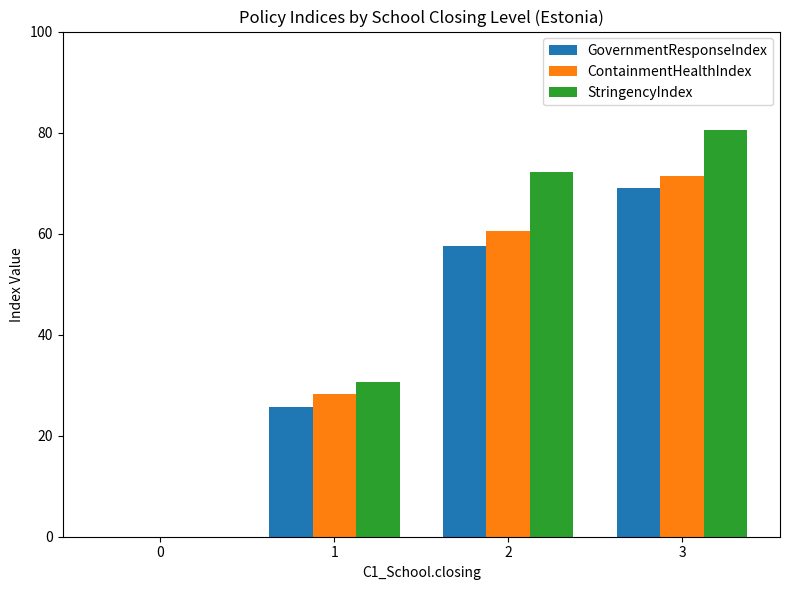

Does the chart contain stacked bars?

No